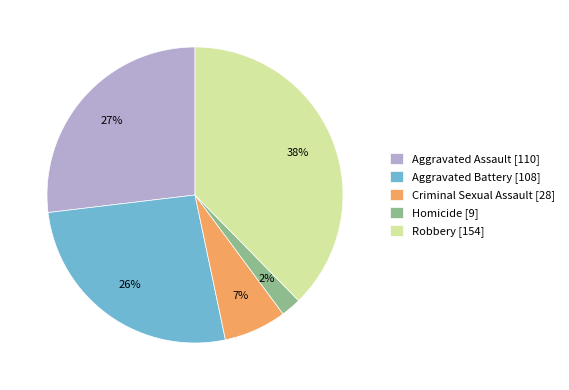

True or false: Homicide [9] accounts for 2% of the total.

True